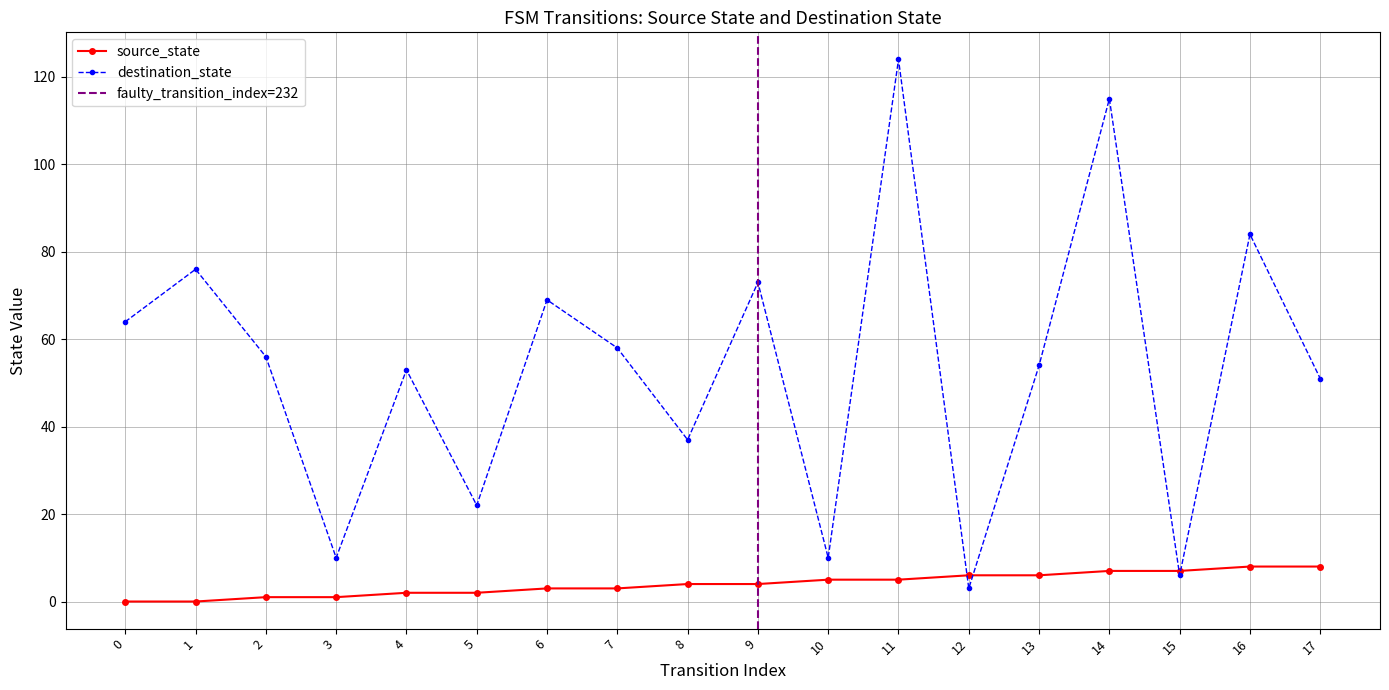

True or false: source_state has more than 2 points higher than both neighbors.

False